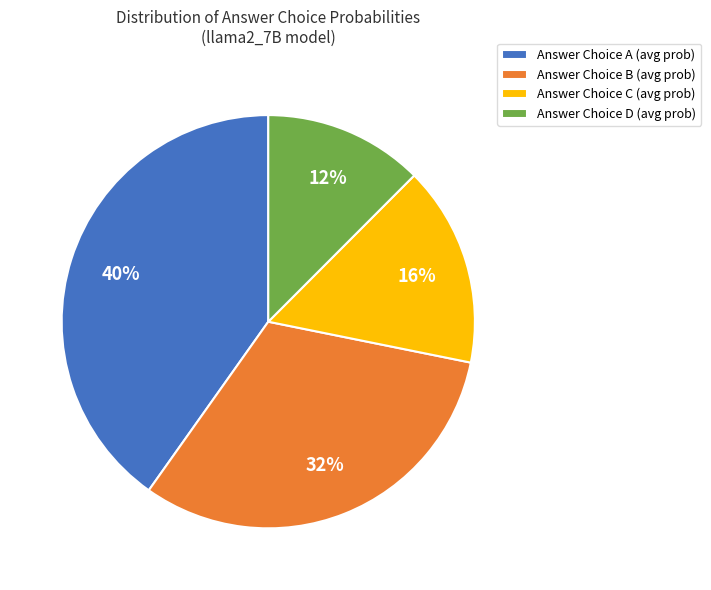

What percentage is the Answer Choice A (avg prob) slice, to the nearest percent?

40%